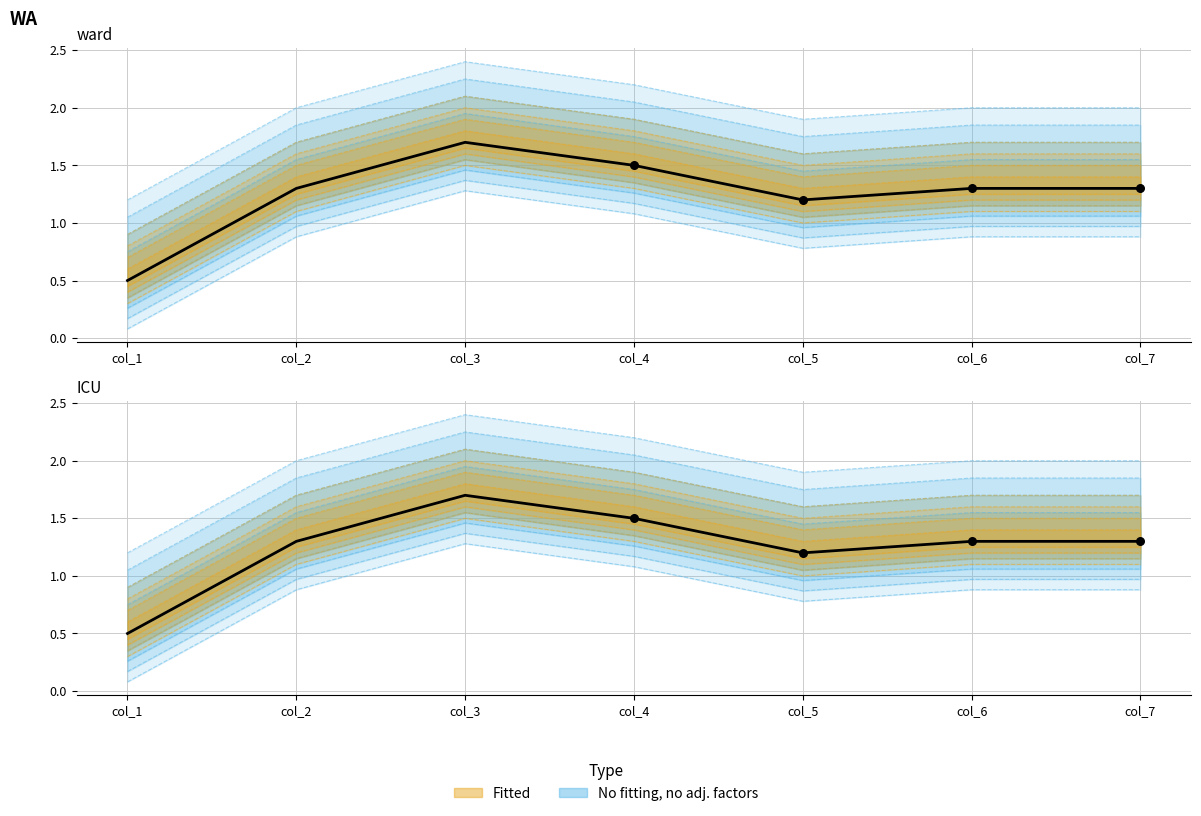

Is the value of Central_lower at col_7 greater than the value of Central_upper at col_7?

No